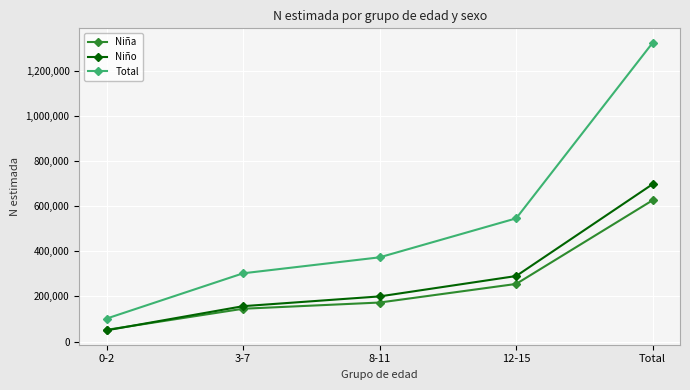

The value of Niña at Total is 625966. True or false?

True